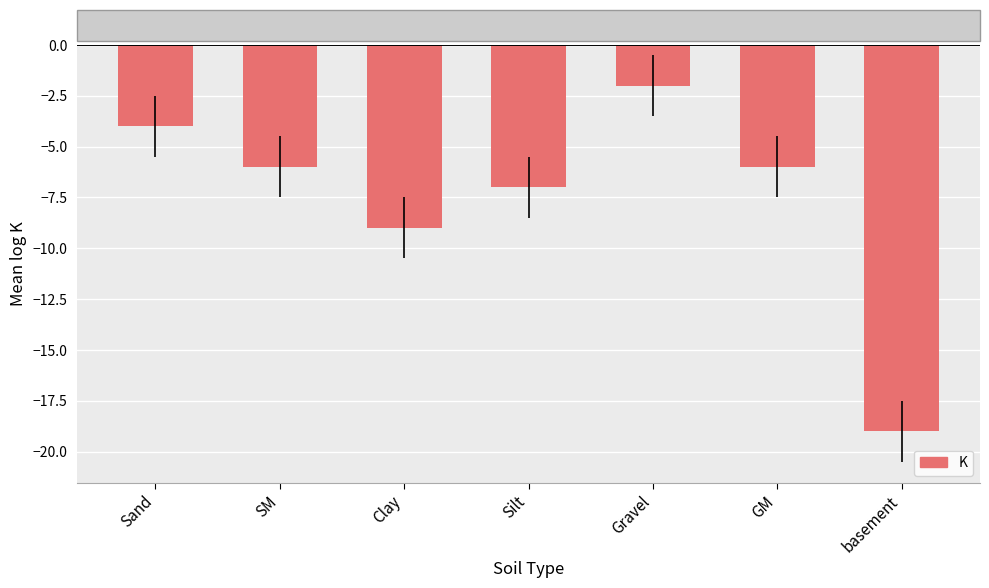

What is the label of the 7th bar from the right?

Sand